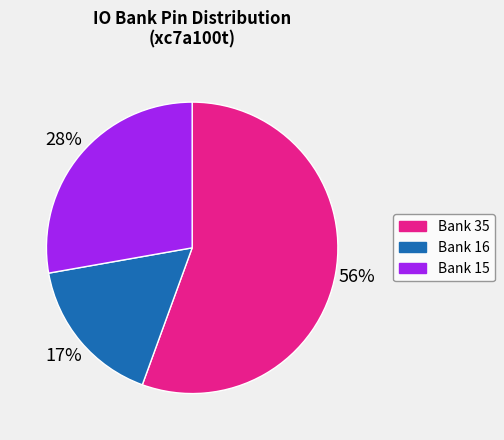

To the nearest percent, what percentage of the pie is Bank 15?

28%